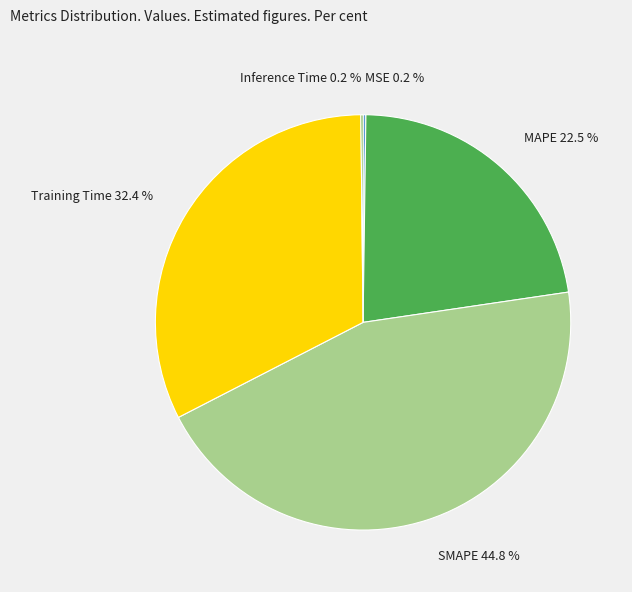

What percentage is NOT represented by Training Time?

67.6%